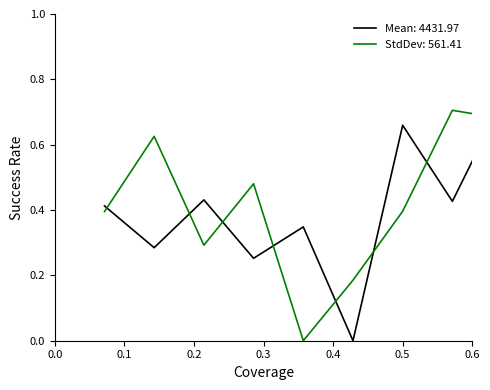

What are all the series names shown in the legend?

Mean: 4431.97, StdDev: 561.41